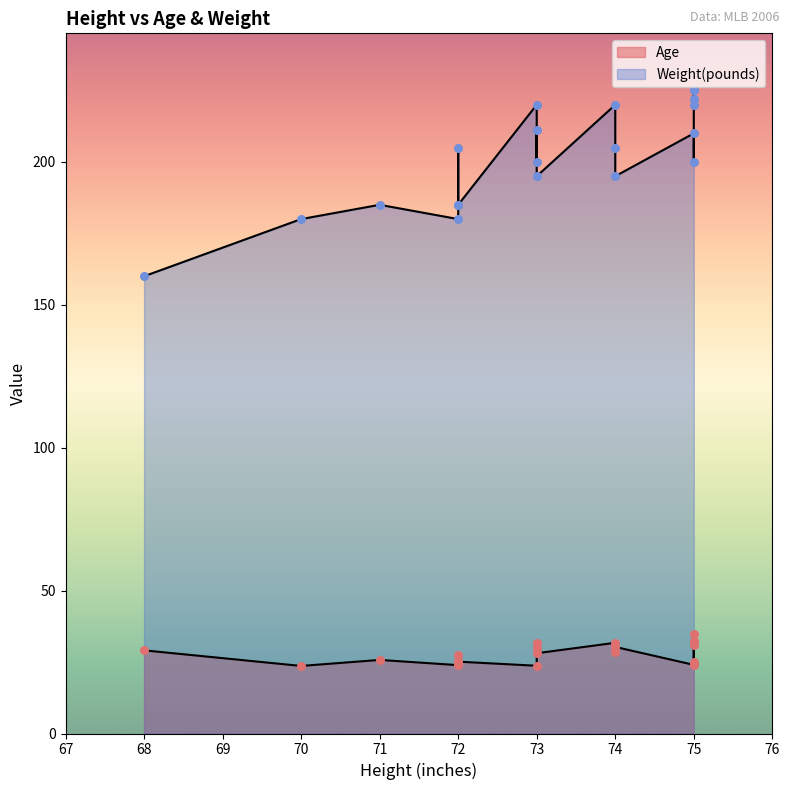

Which series has the widest spread of Y values?

Weight(pounds)